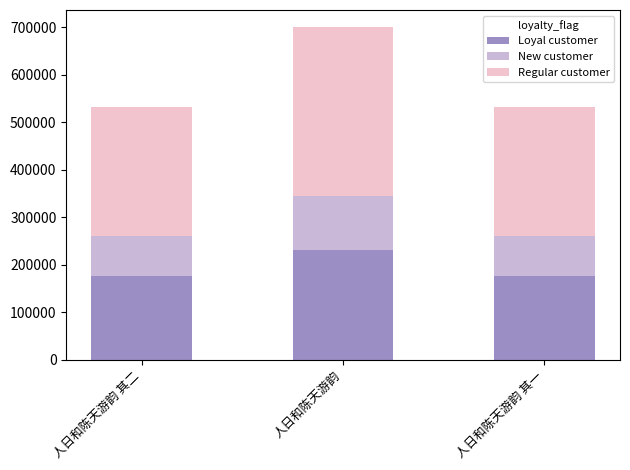

What is the total value across all series at 人日和陈天游韵?

701507.0